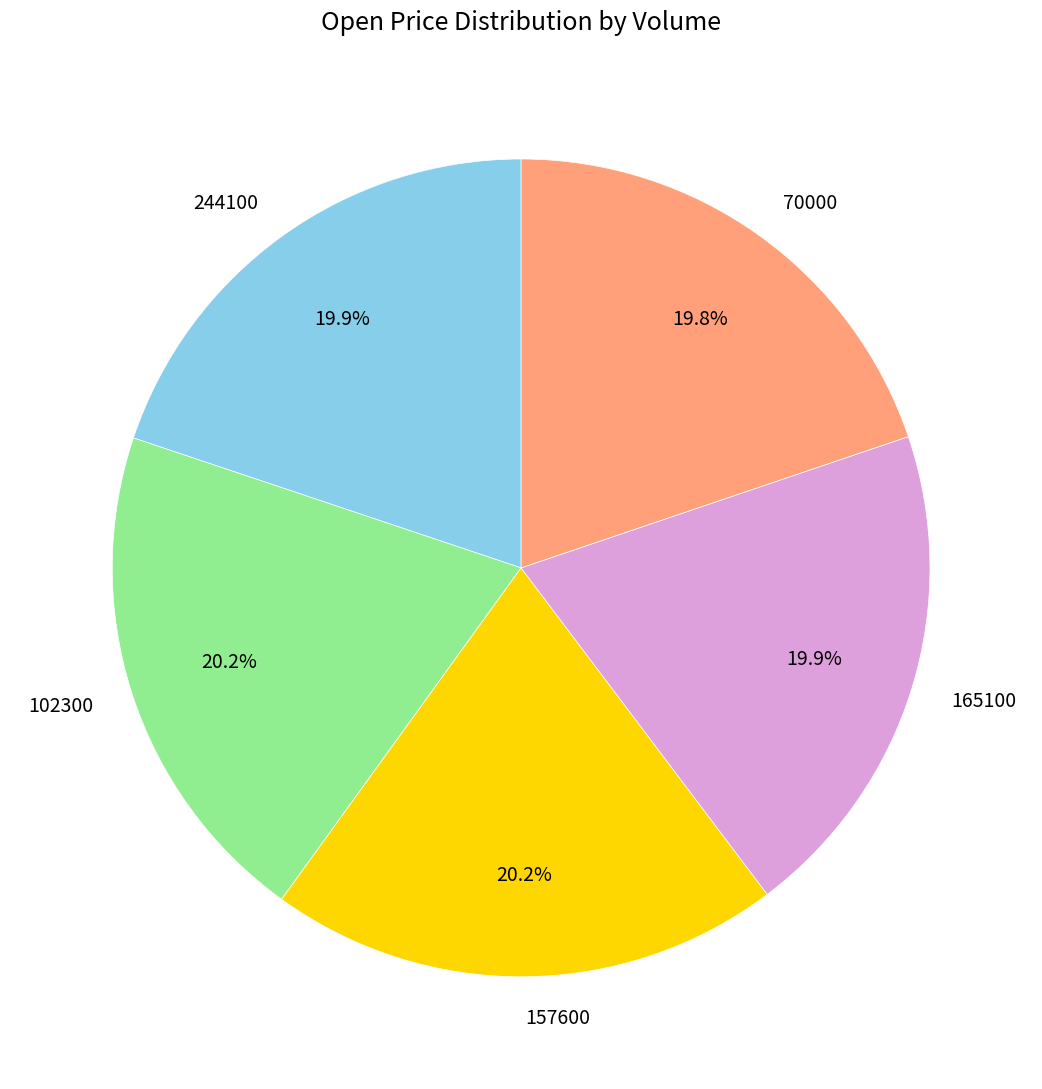

Count the number of slices in the pie.

5